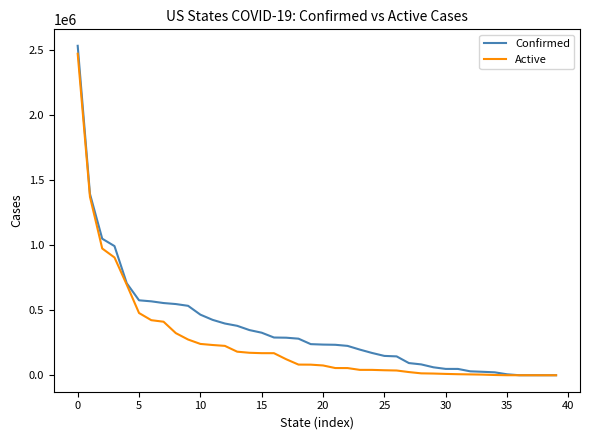

Which series has the widest spread of values?

Confirmed